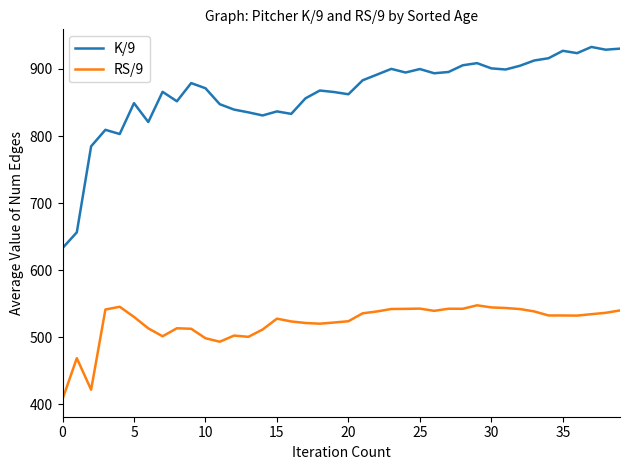

What is the difference between the maximum and minimum values in the K/9 series?

299.7